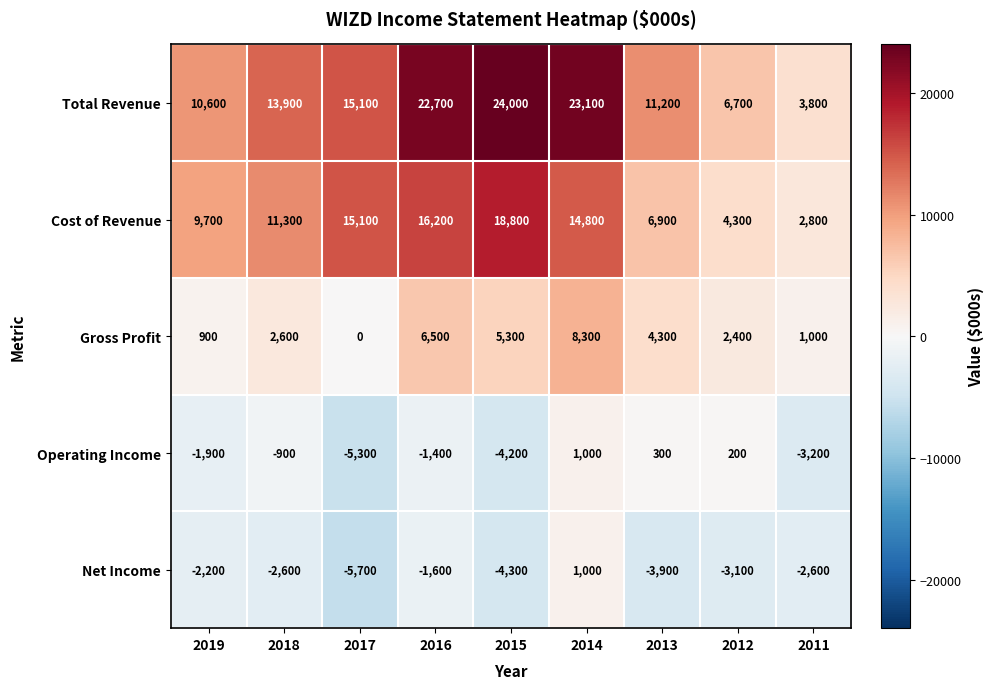

What is the total value across all series at 2012?

10500